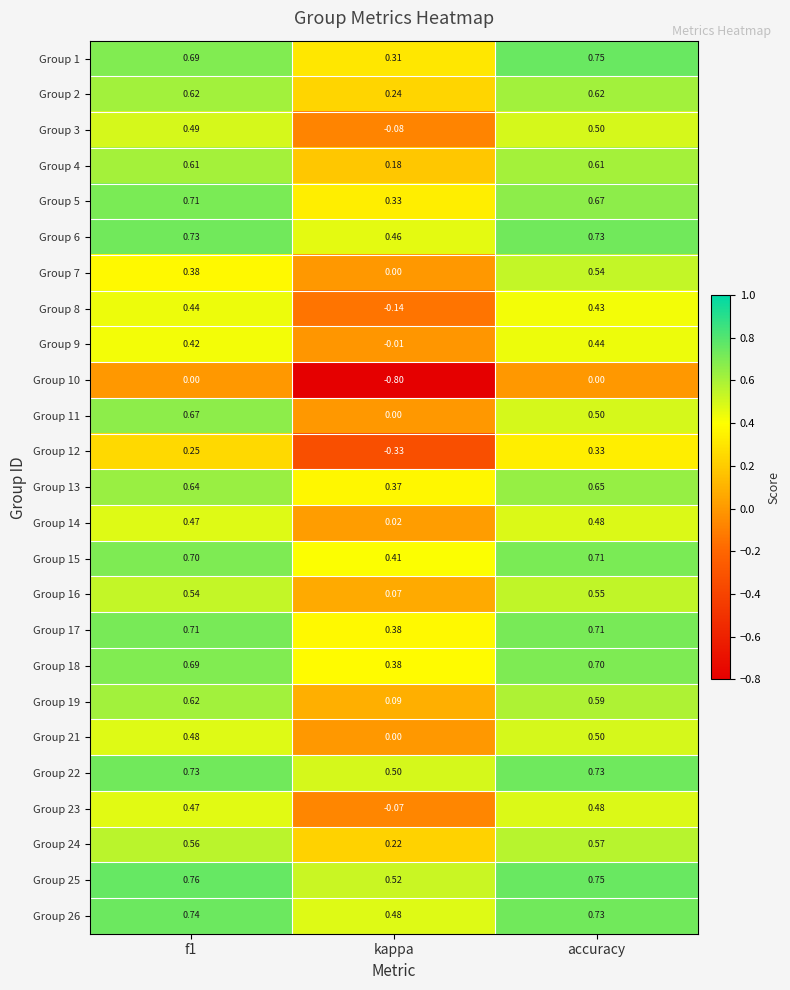

Where is Group 26 nearest to the value 0?

kappa